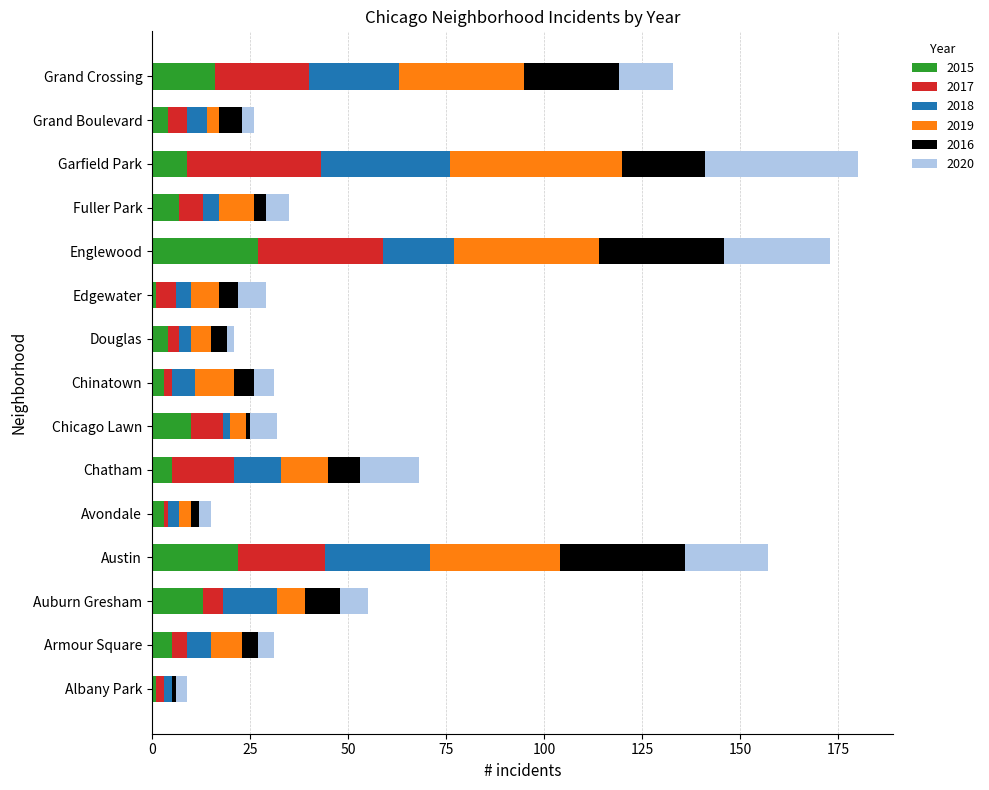

What is the total value across all series at Garfield Park?

180